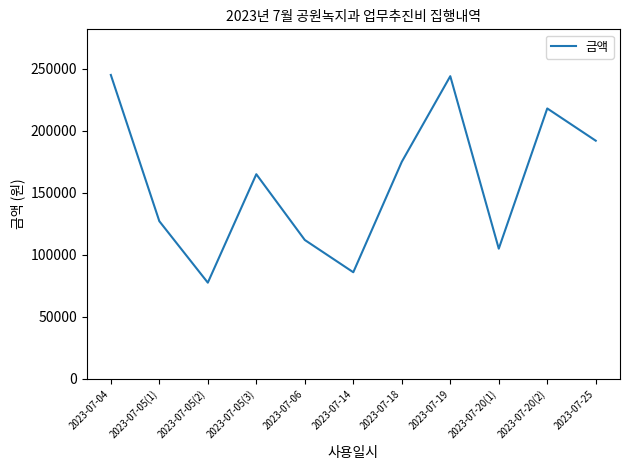

The value at 2023-07-05(2) is 77600. True or false?

True